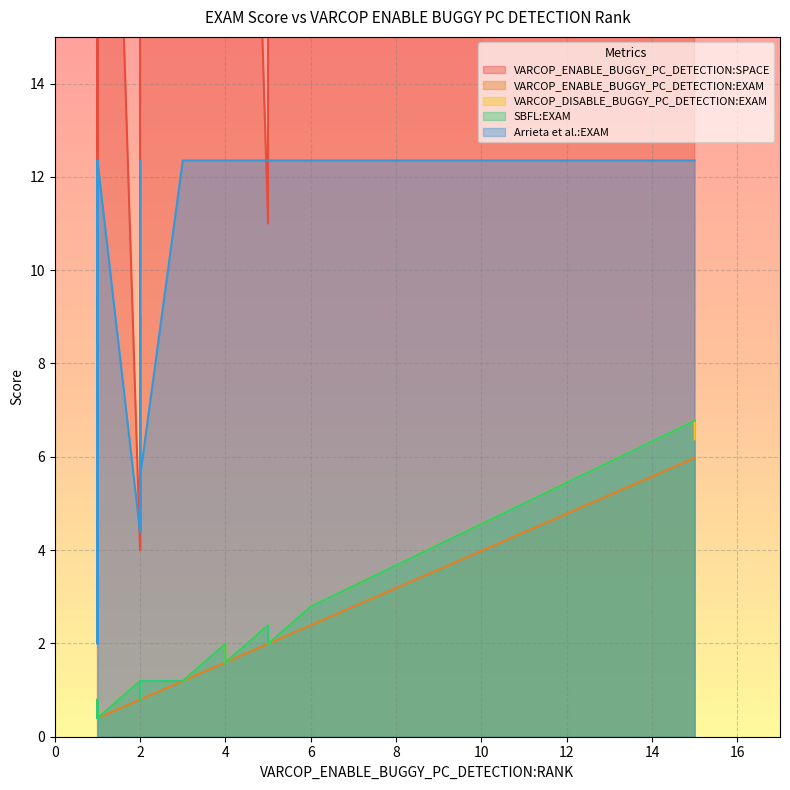

What is the difference between the maximum and second lowest values in the SBFL:EXAM series?

6.4